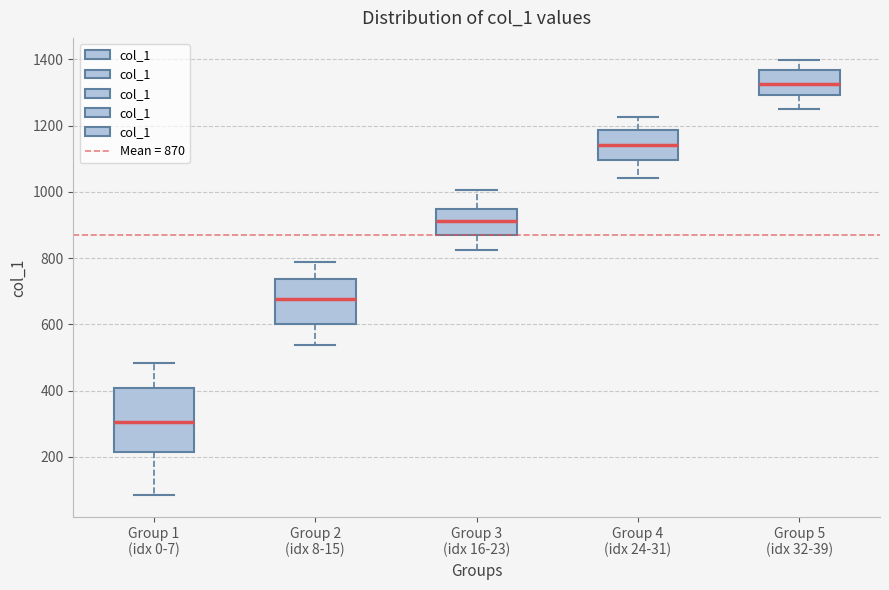

Which box has the highest median line?

Group 5 (idx 32-39)